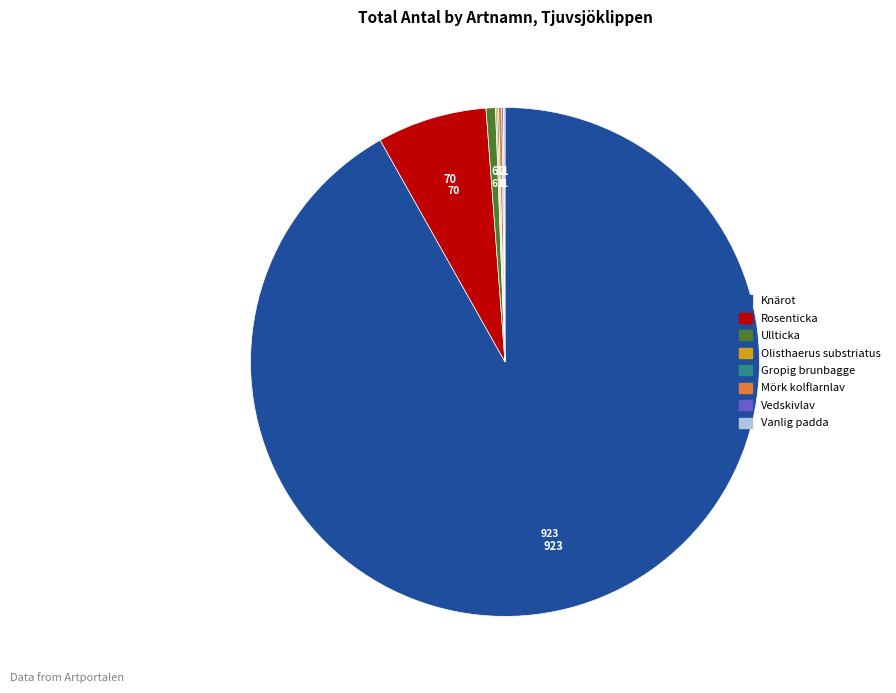

Does Knärot represent more than half of the total?

Yes